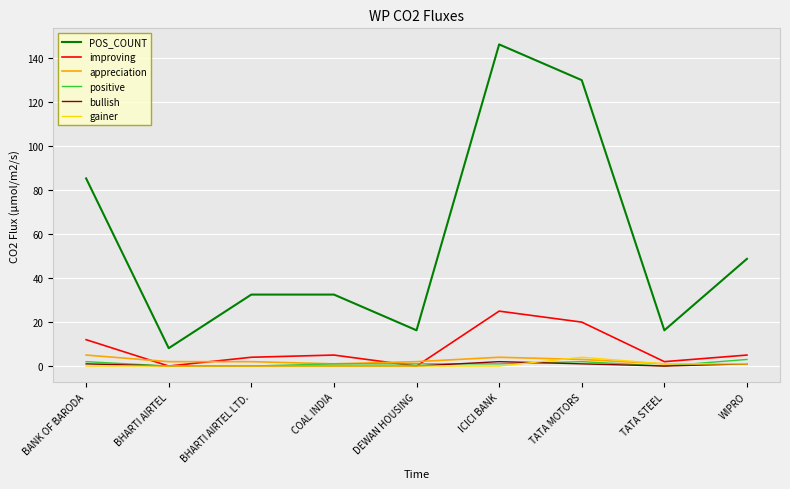

Is the value of improving at WIPRO greater than the value of POS_COUNT at TATA STEEL?

No